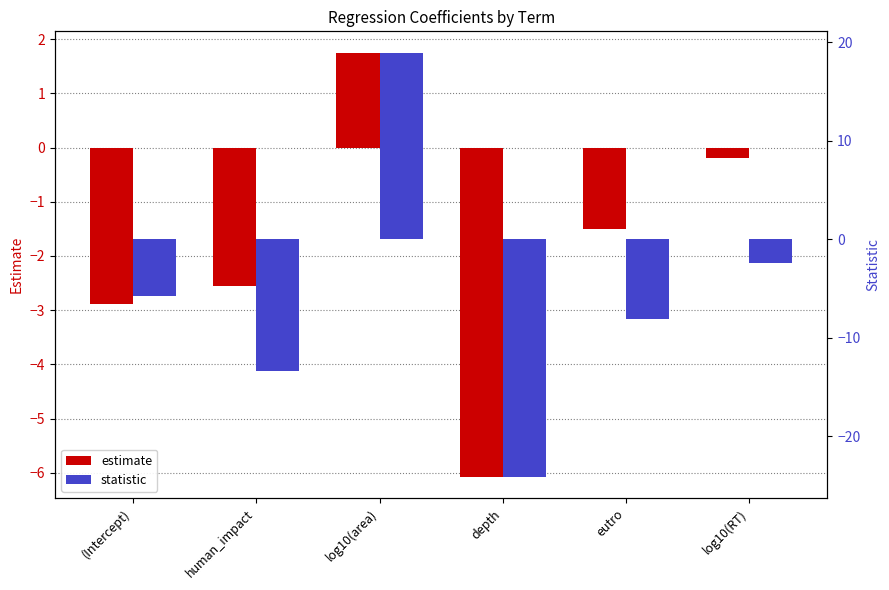

How many data points in statistic are less than -5?

4